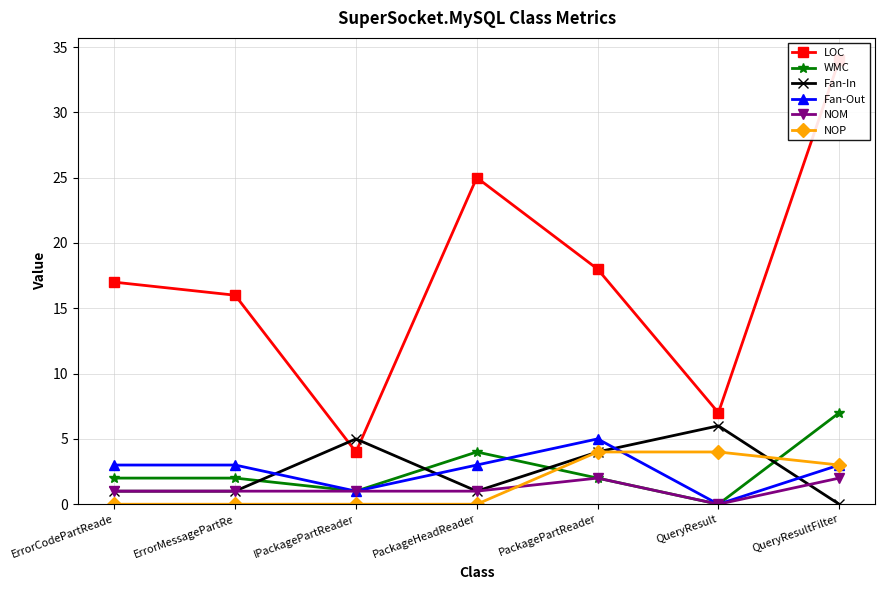

How many data points in Fan-Out are less than 3?

2